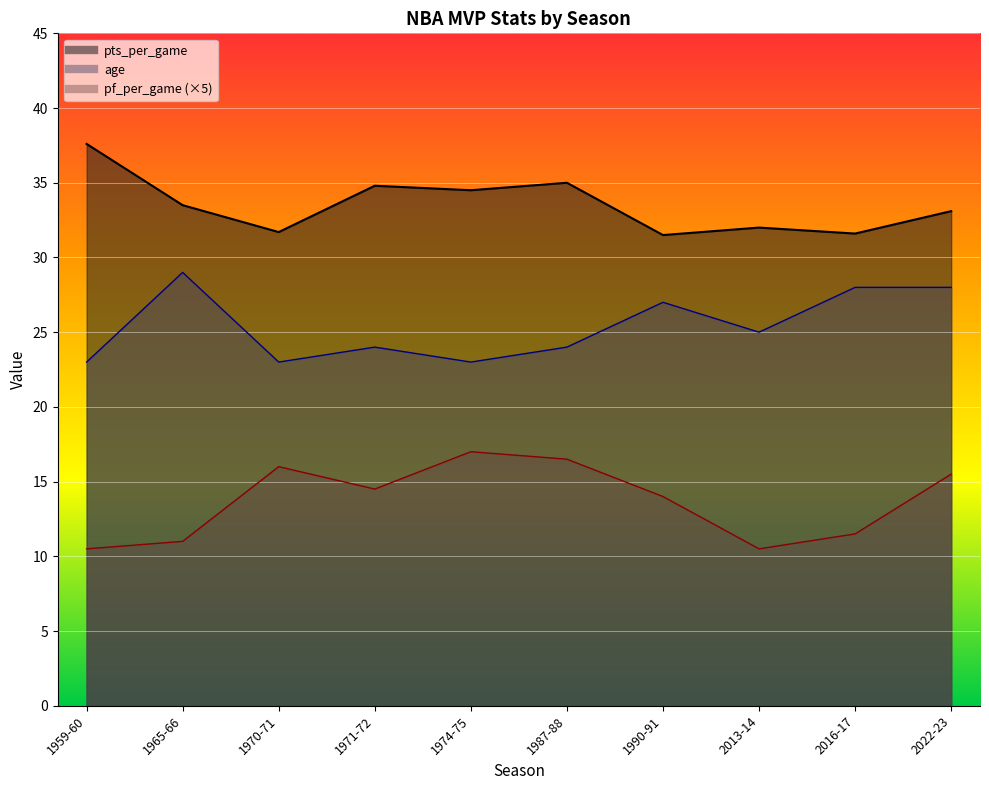

Which category has the lowest value across all series?

1959-60